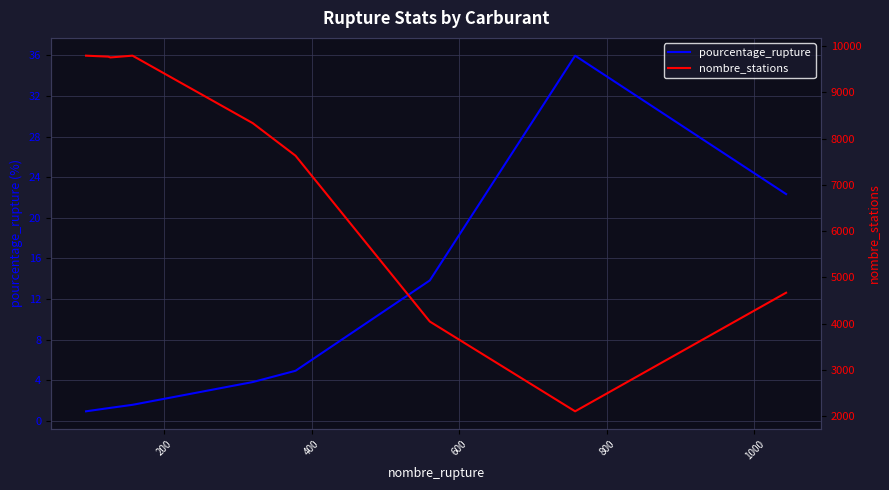

How many data points in pourcentage_rupture are less than 3?

4